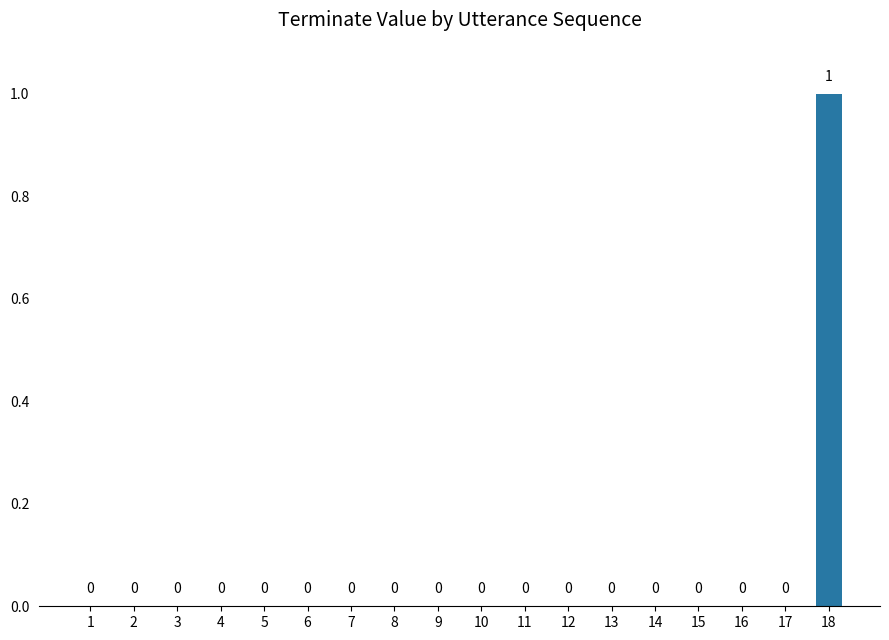

Reading left to right, transcribe all the data shown in this chart.

0	0	0	0	0	0	0	0	0	0	0	0	0	0	0	0	0	1